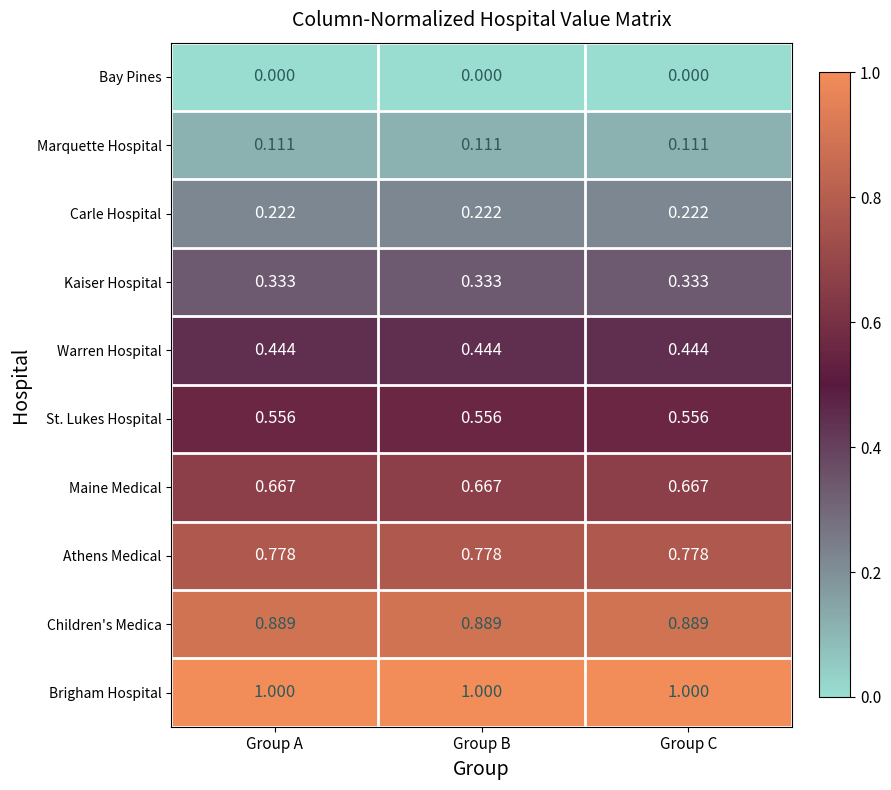

Is the value of Carle Hospital at Group C greater than the value of Children's Medica at Group A?

No